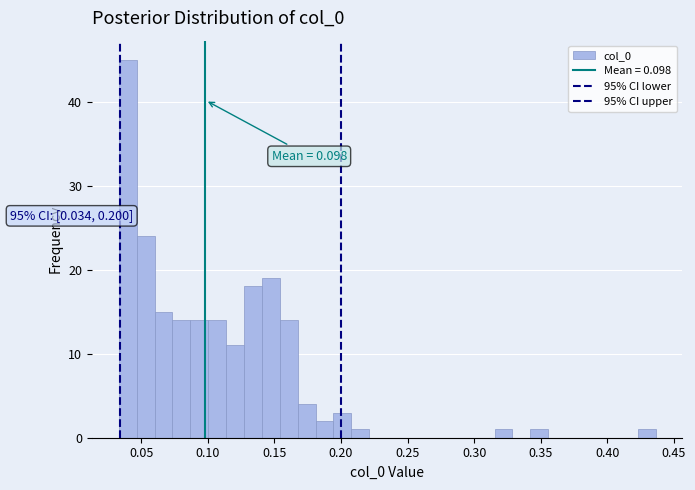

Around what value on the x-axis is the tallest bar? Give the approximate position of its centre, as read against the axis.

0.040